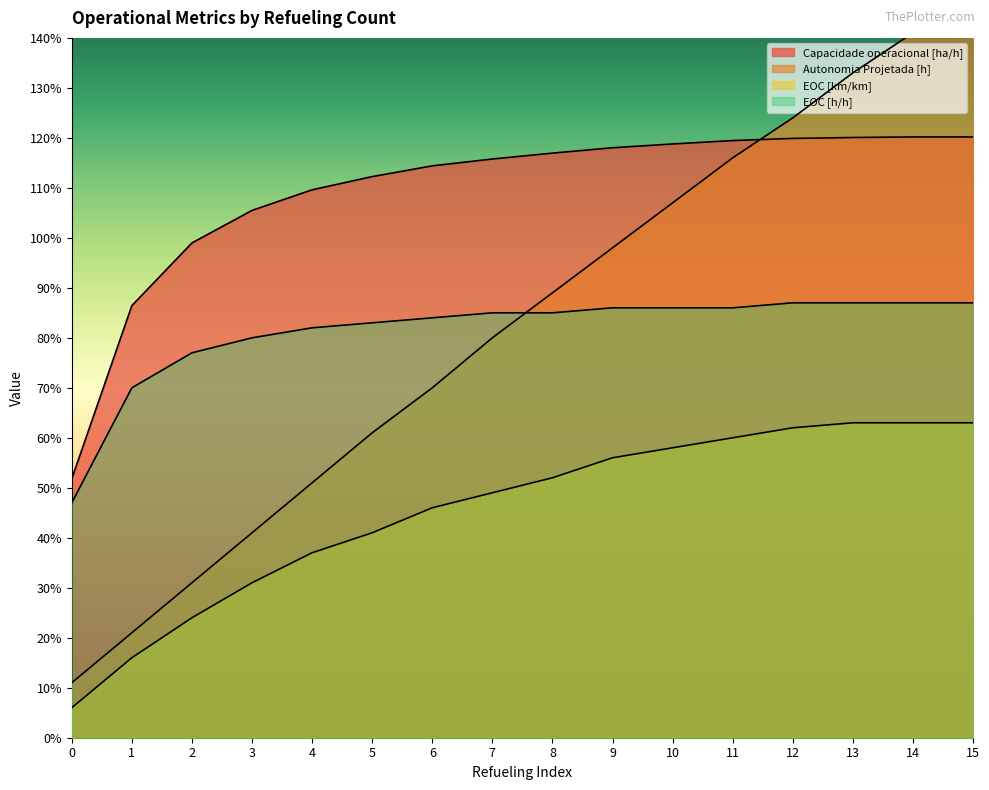

How many lines are shown in the chart?

4